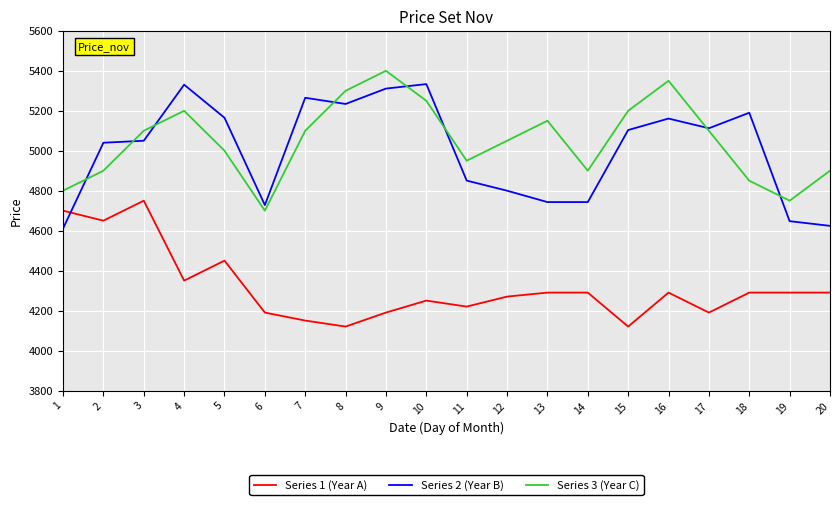

What is the minimum value shown in the chart?

4120.0